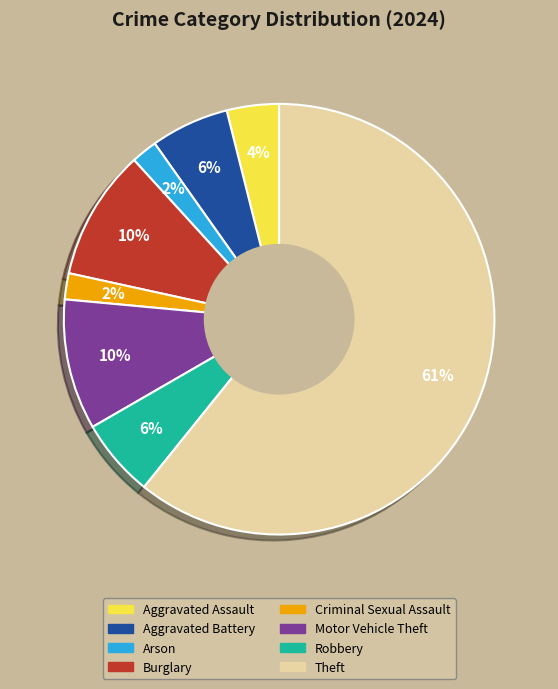

To the nearest percent, what is the combined percentage of Motor Vehicle Theft and Aggravated Assault?

14%